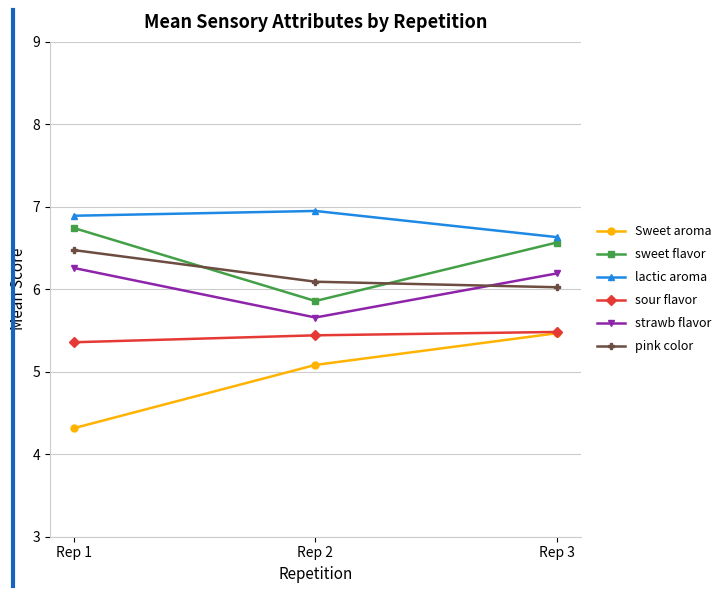

What are all the series names shown in the legend?

Sweet aroma, sweet flavor, lactic aroma, sour flavor, strawb flavor, pink color